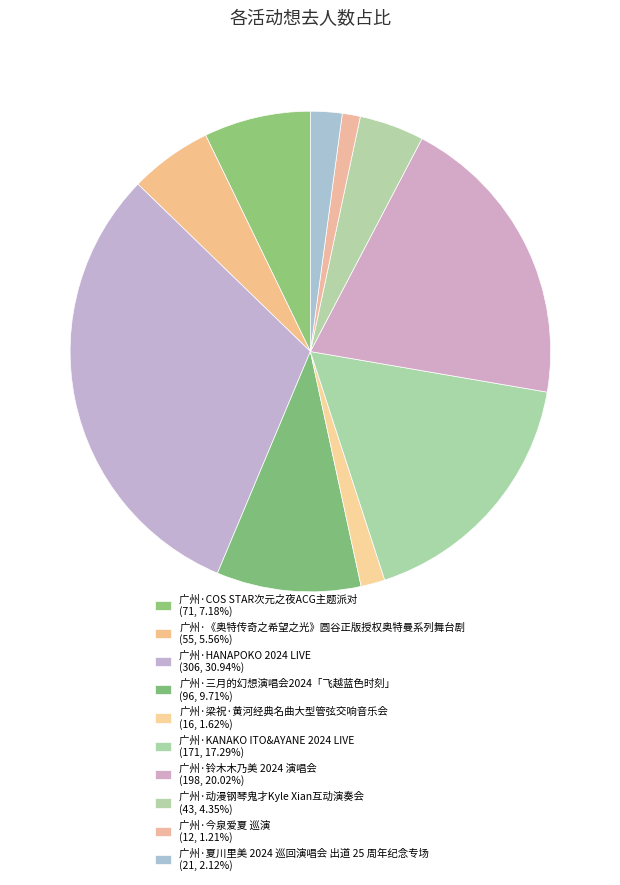

What is the largest slice in the pie chart?

广州·HANAPOKO 2024 LIVE